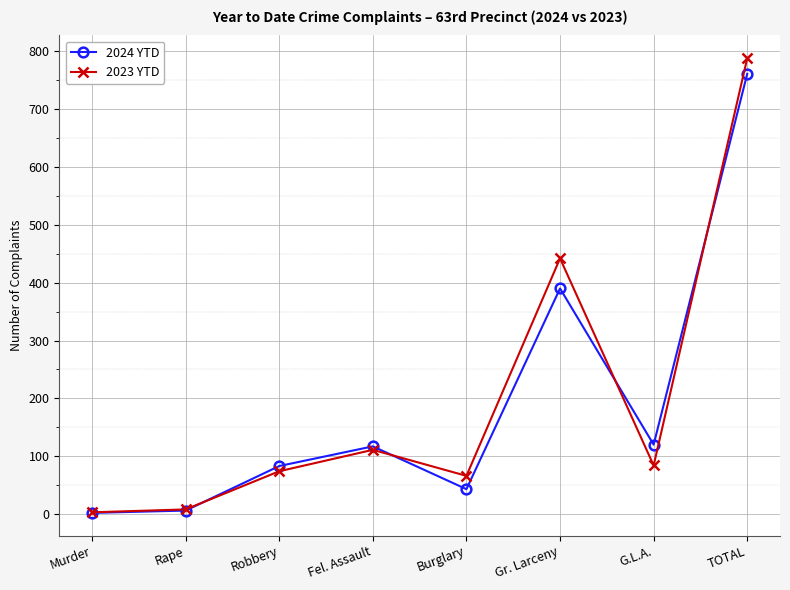

True or false: 2023 YTD has a value of 84 at G.L.A..

True